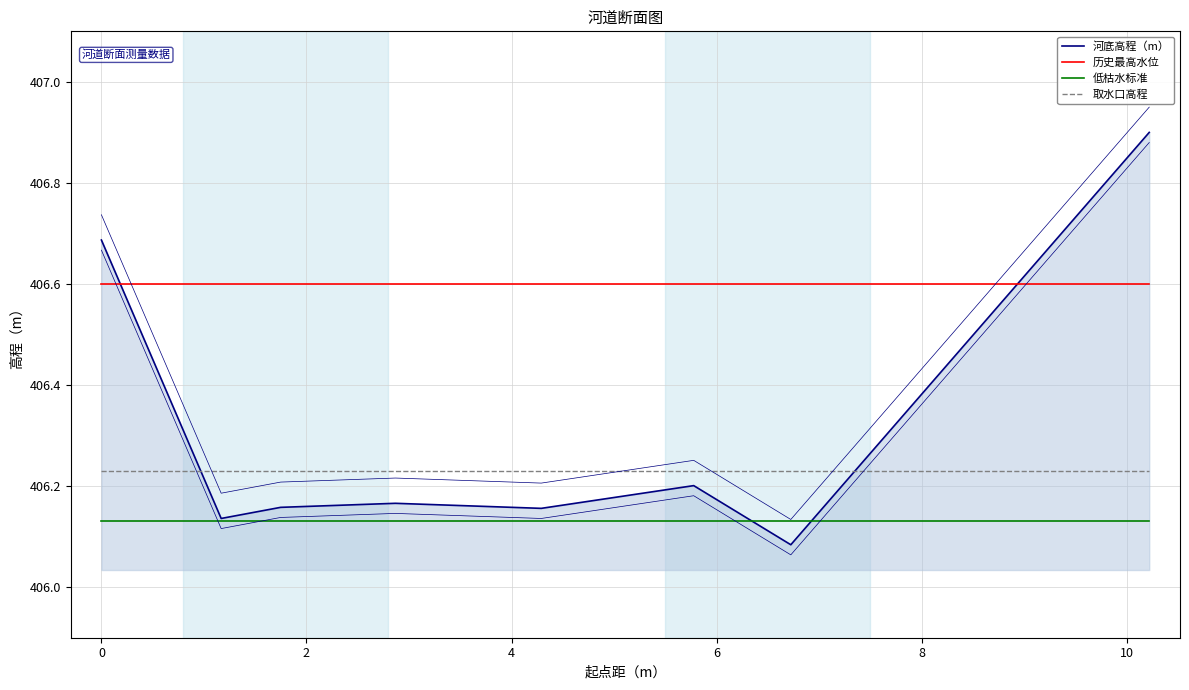

What is the difference between the highest and lowest values at 6?

0.5